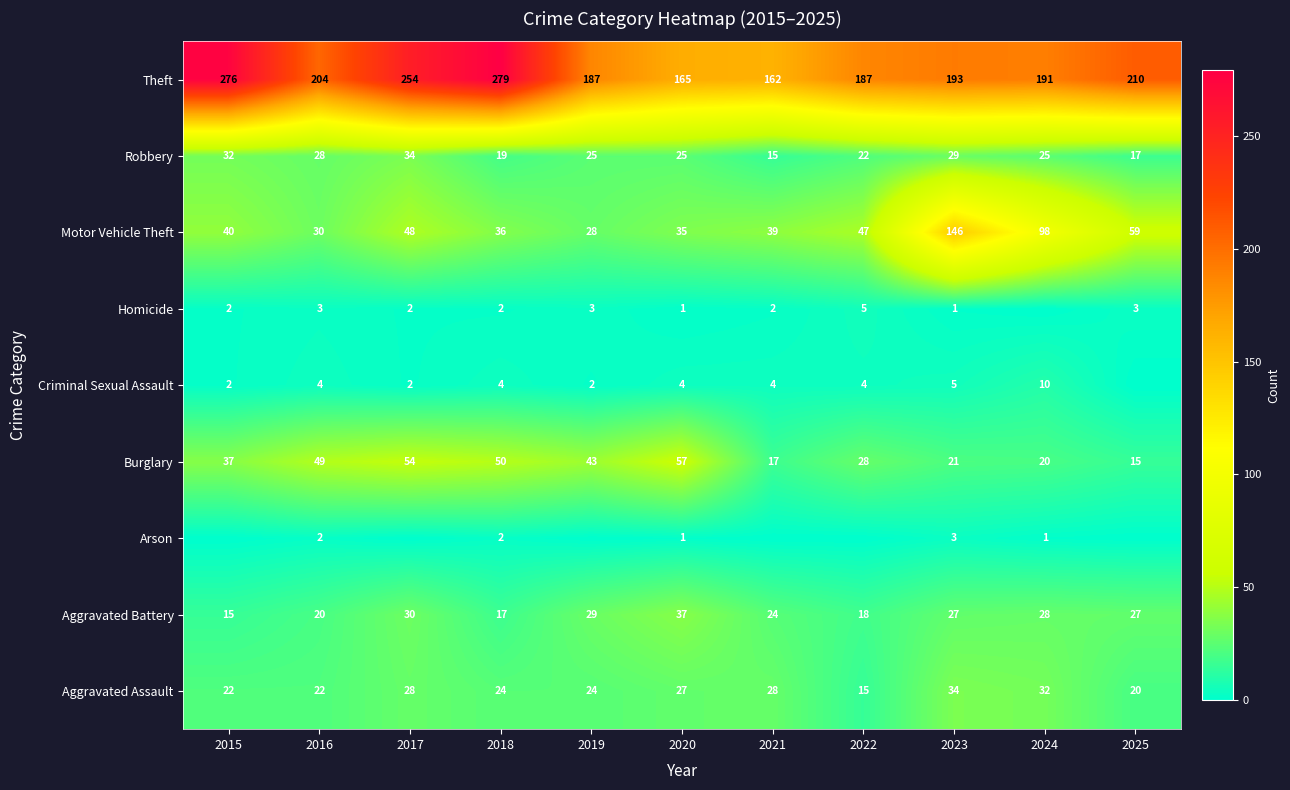

How many data points in Robbery are less than 25?

4